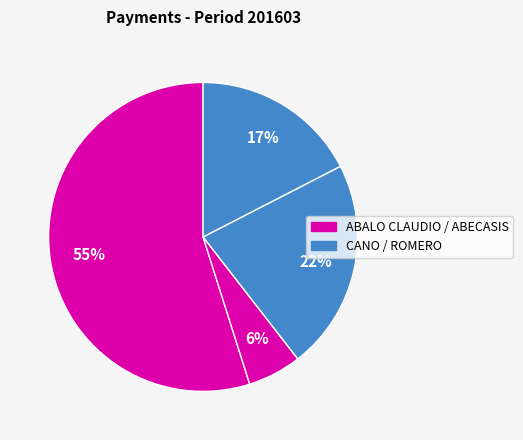

Count the number of slices in the pie.

4